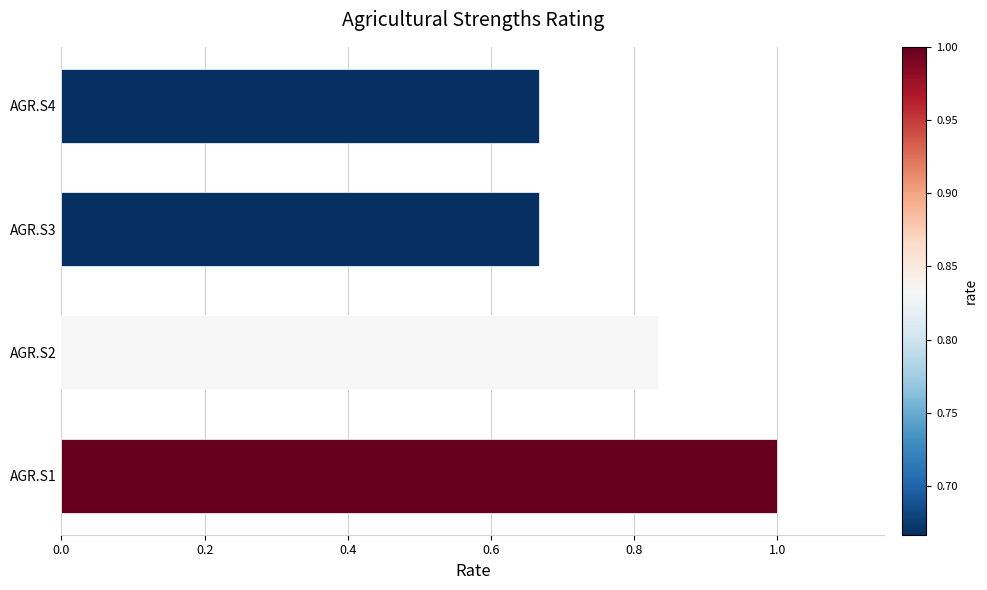

What is the maximum value shown in the chart?

1.0